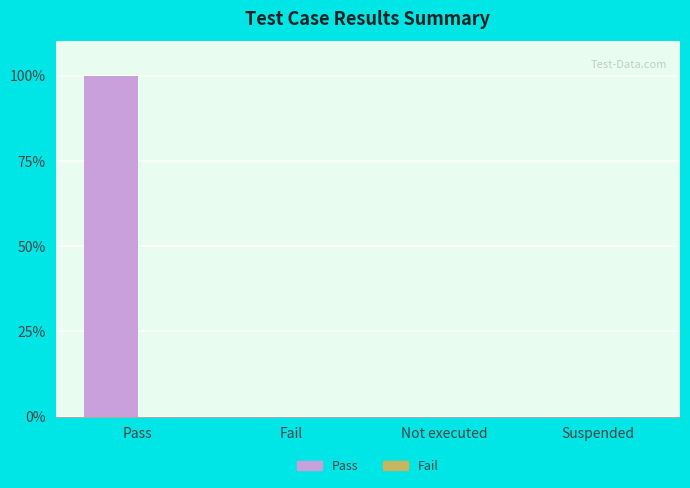

What is the maximum value shown in the chart?

100